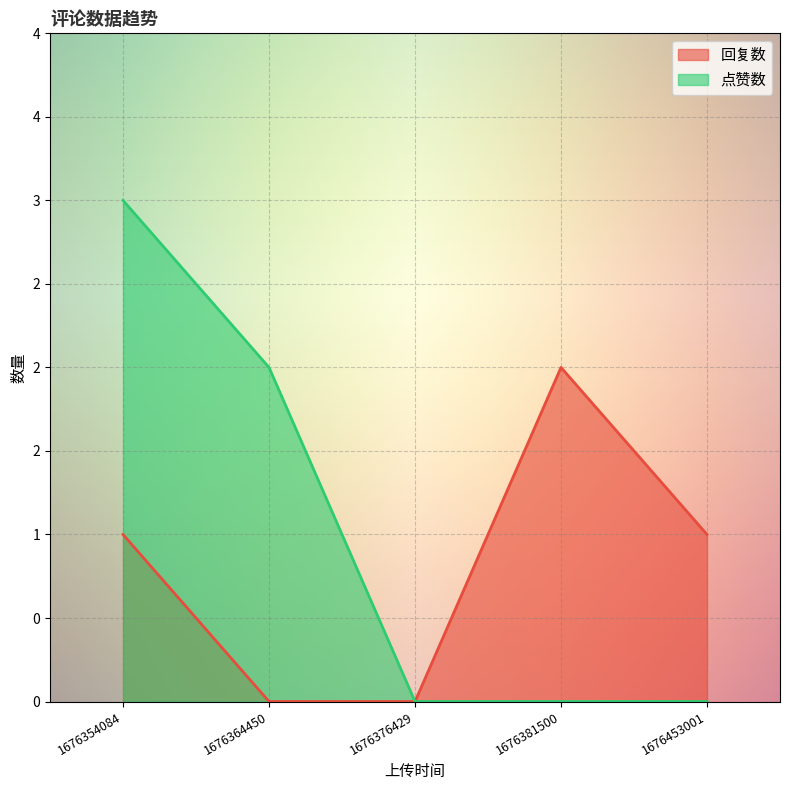

At how many categories does at least one series exceed 0?

4